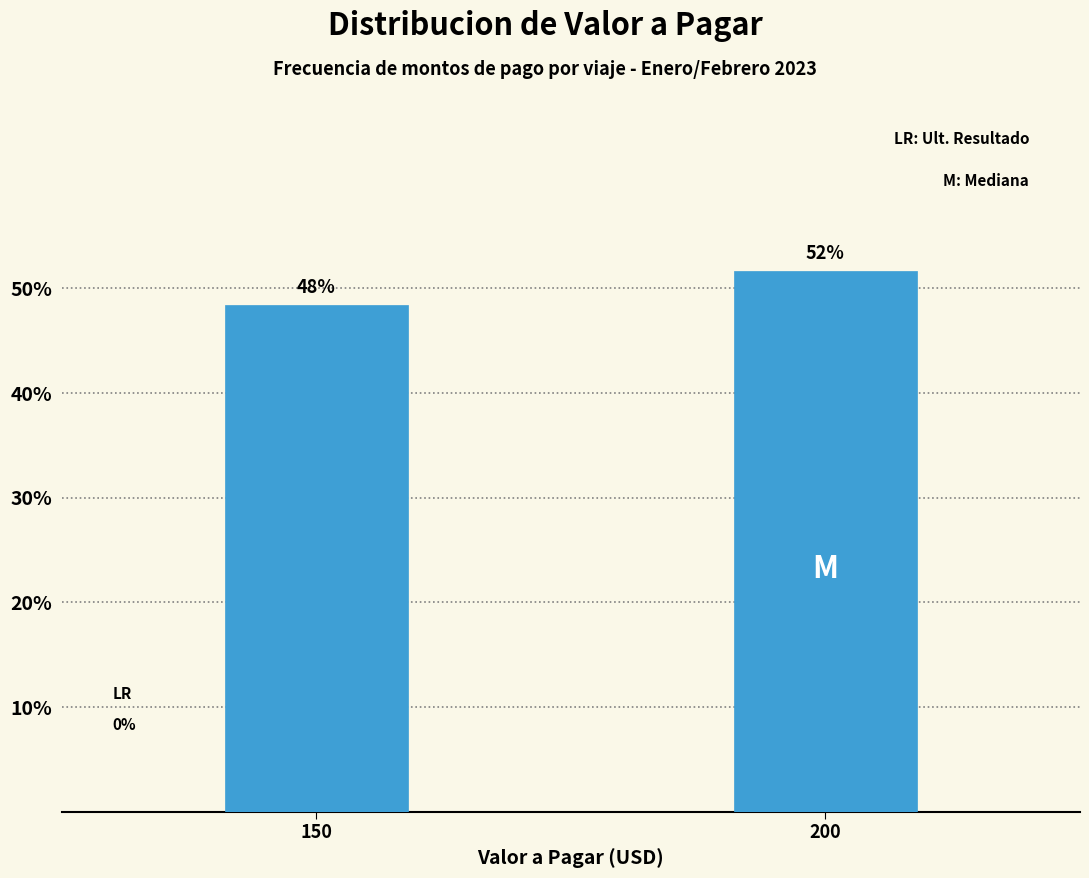

Does the chart contain any negative values?

No